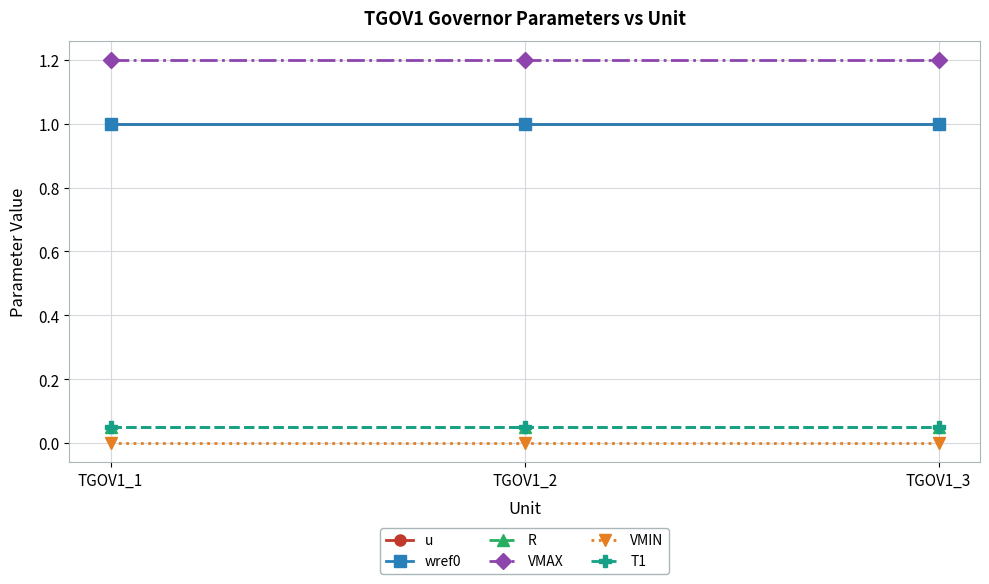

What is the value of the T1 point at the 2nd from the left?

0.1